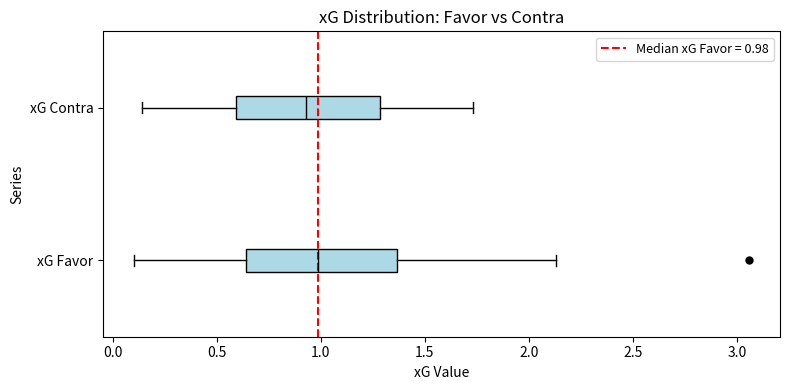

Reading bottom to top, transcribe this box plot: for each box, give where its median line is, the range the box spans, and where its two whiskers end, as read against the x-axis. The values are not printed on the chart, so give them approximately, as read against the axis.

xG Favor: median 1.00, box 0.65 to 1.35, whiskers 0.10 to 2.15
xG Contra: median 0.95, box 0.60 to 1.30, whiskers 0.15 to 1.75